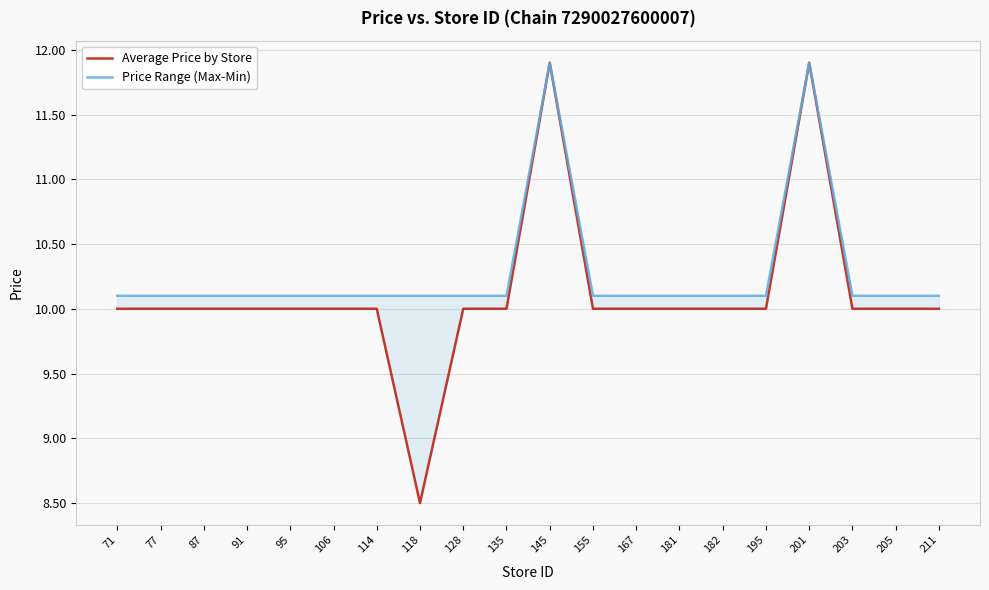

True or false: Average Price by Store and Price Range (Max-Min) intersect in this chart.

False